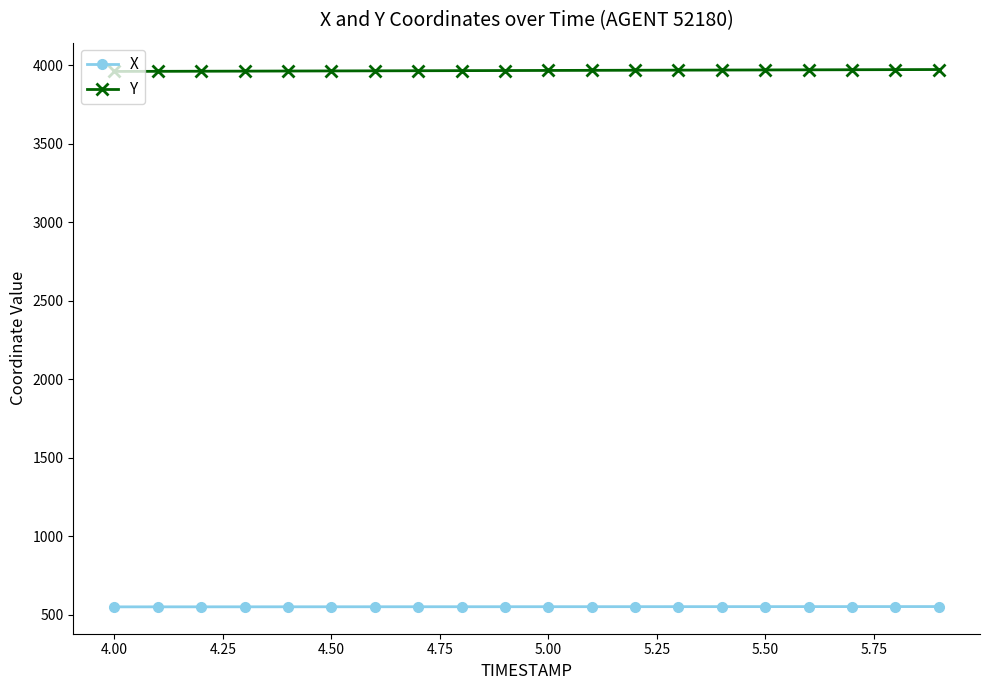

True or false: X and Y intersect in this chart.

False